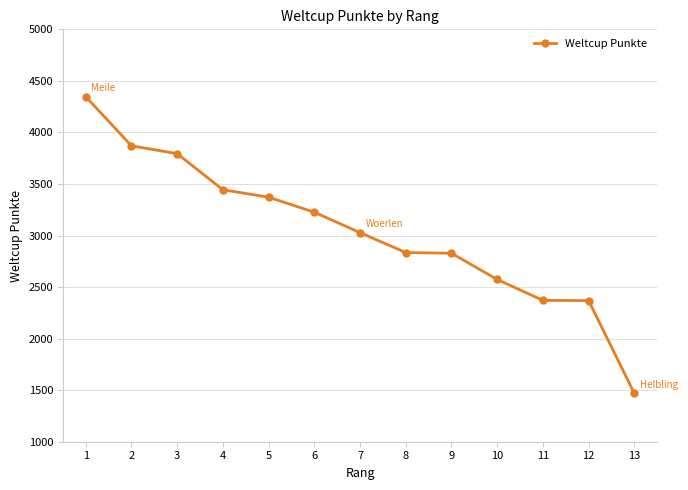

Does the chart have visible grid lines?

Yes